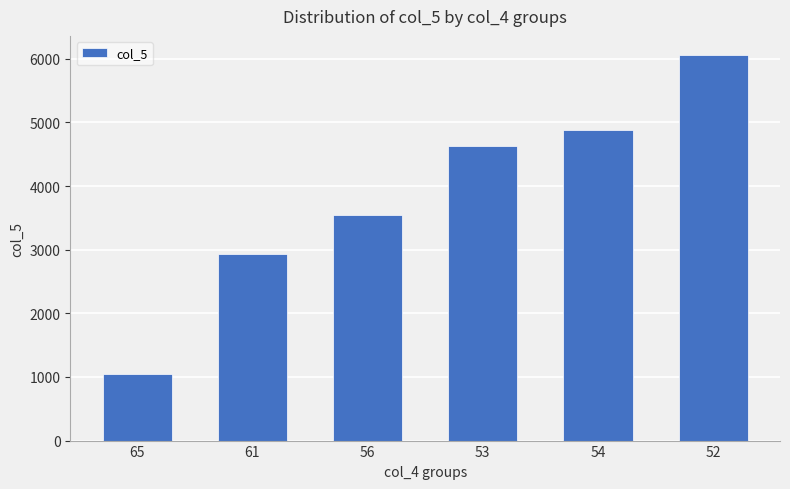

The chart shows a value of 1297.2 at 53. True or false?

False